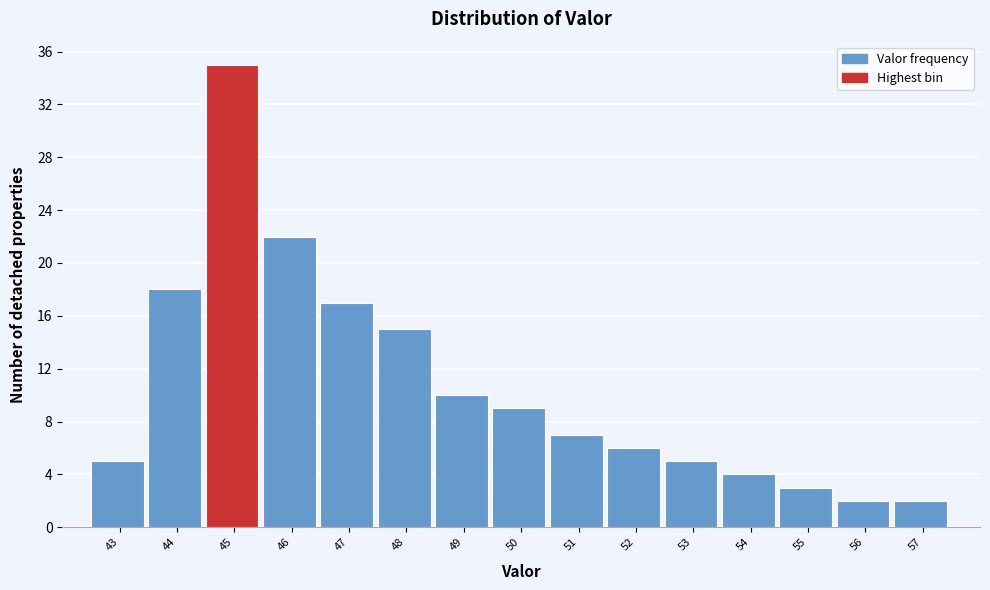

Reading left to right, what are all the values shown in this chart?

43=5	44=18	45=35	46=22	47=17	48=15	49=10	50=9	51=7	52=6	53=5	54=4	55=3	56=2	57=2